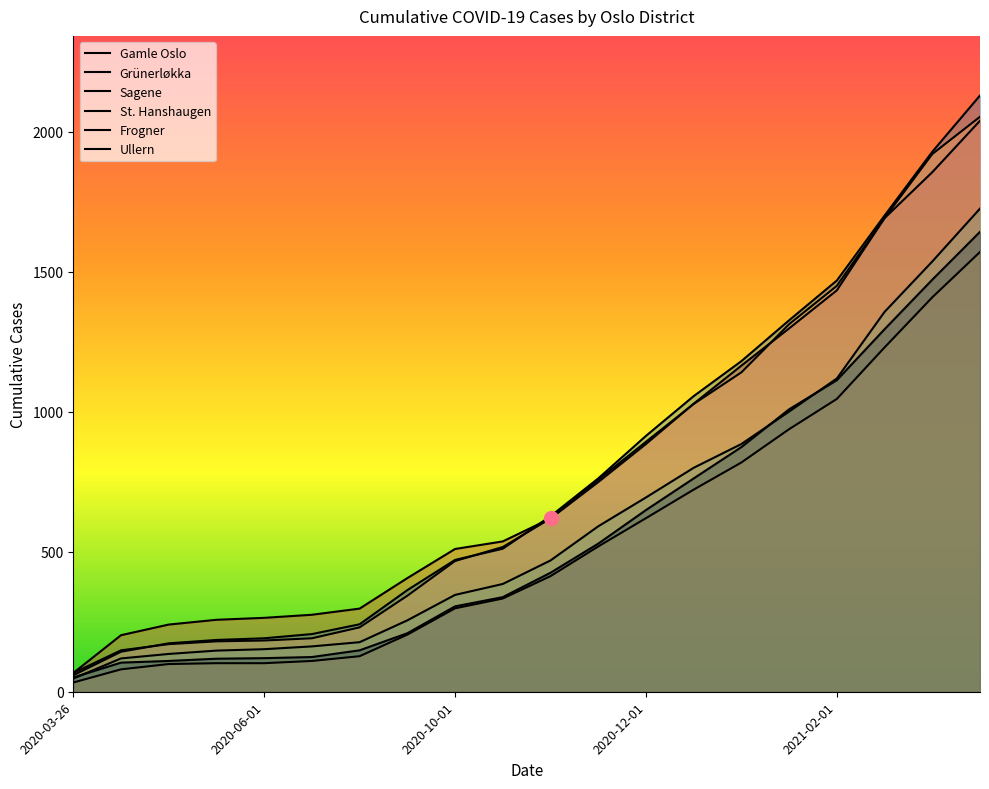

True or false: Sagene and St. Hanshaugen intersect in this chart.

False